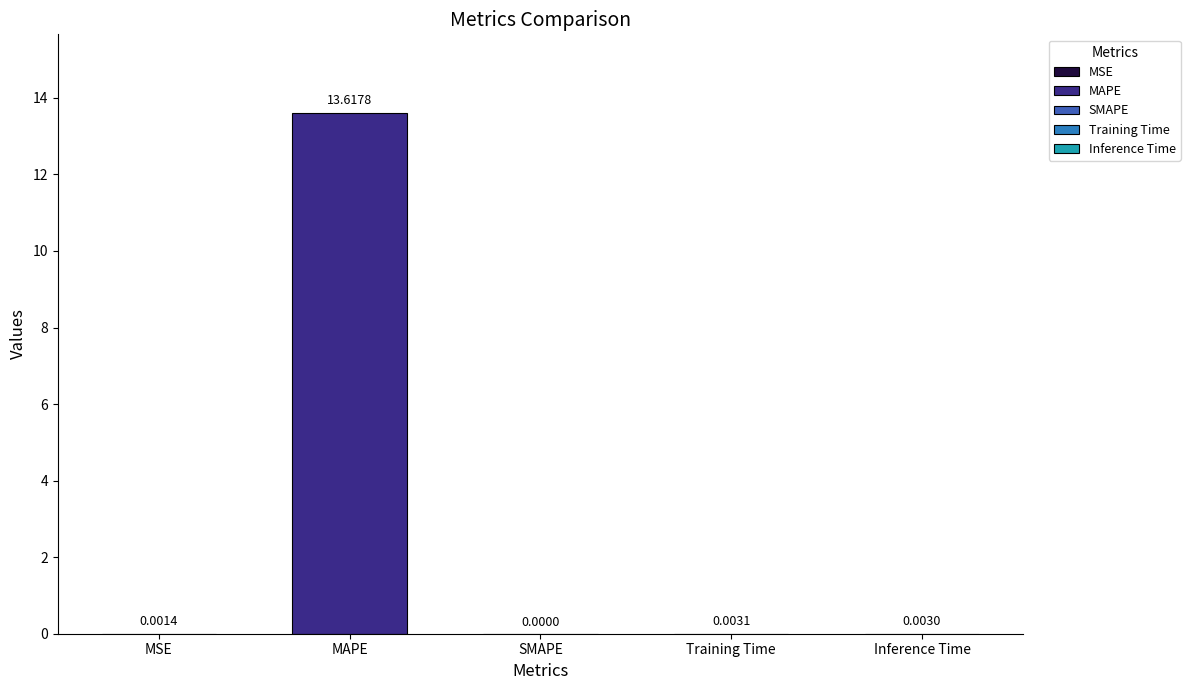

Where is the data nearest to the value 6?

Training Time